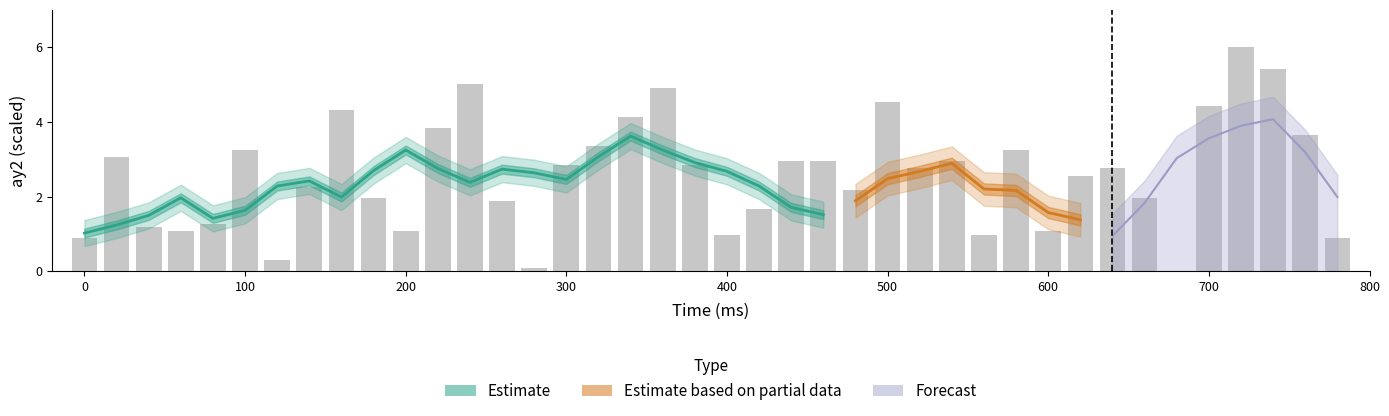

How many bars are there in total?

40